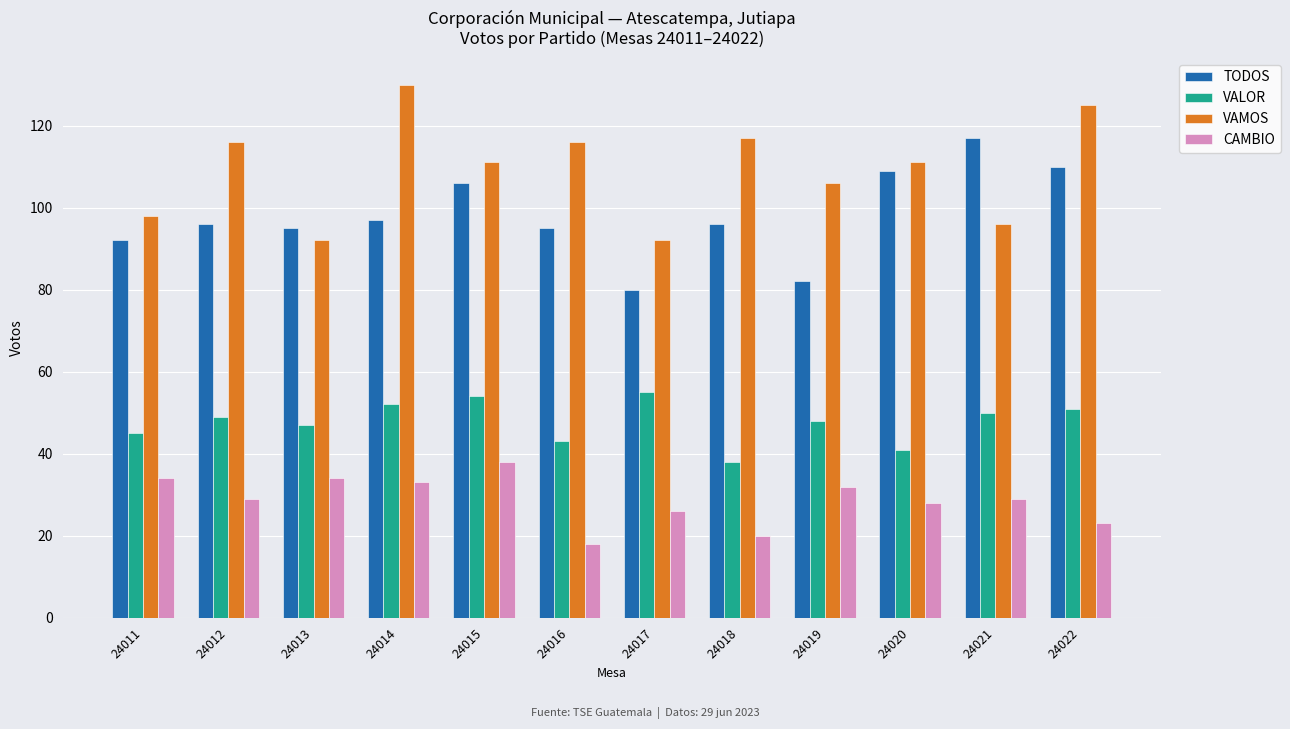

Read the VALOR value at 24015.

54